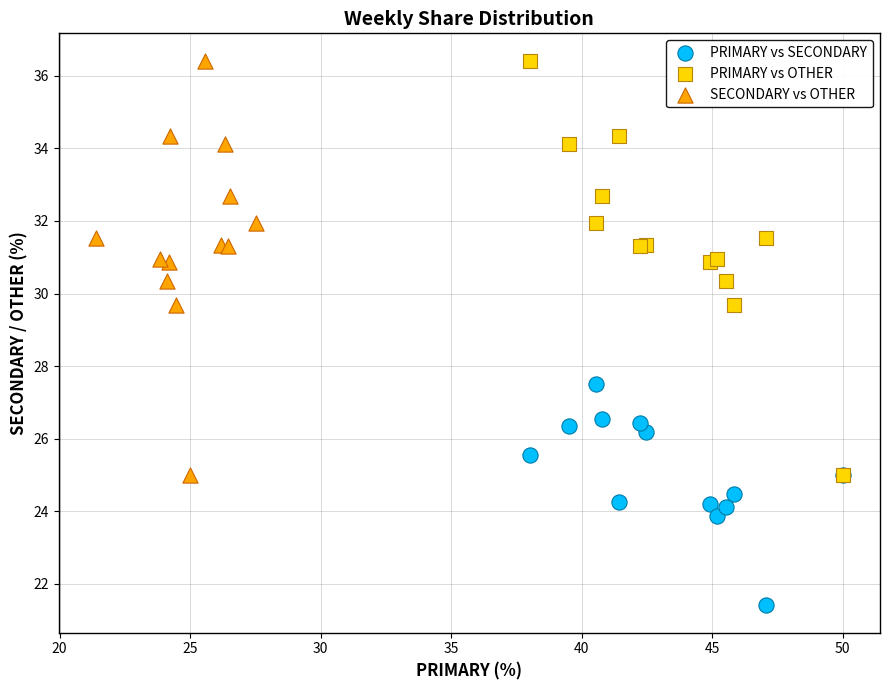

Which series contains the lowest Y value?

PRIMARY vs SECONDARY